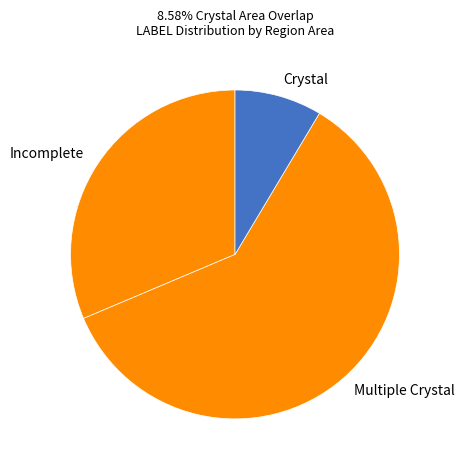

What is the smallest slice in the pie chart?

Crystal